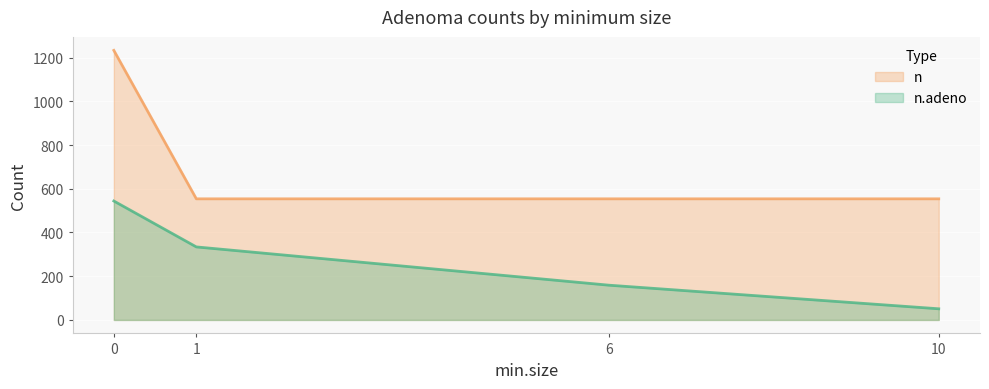

Read the n.adeno value at 10, to the nearest 10.

50